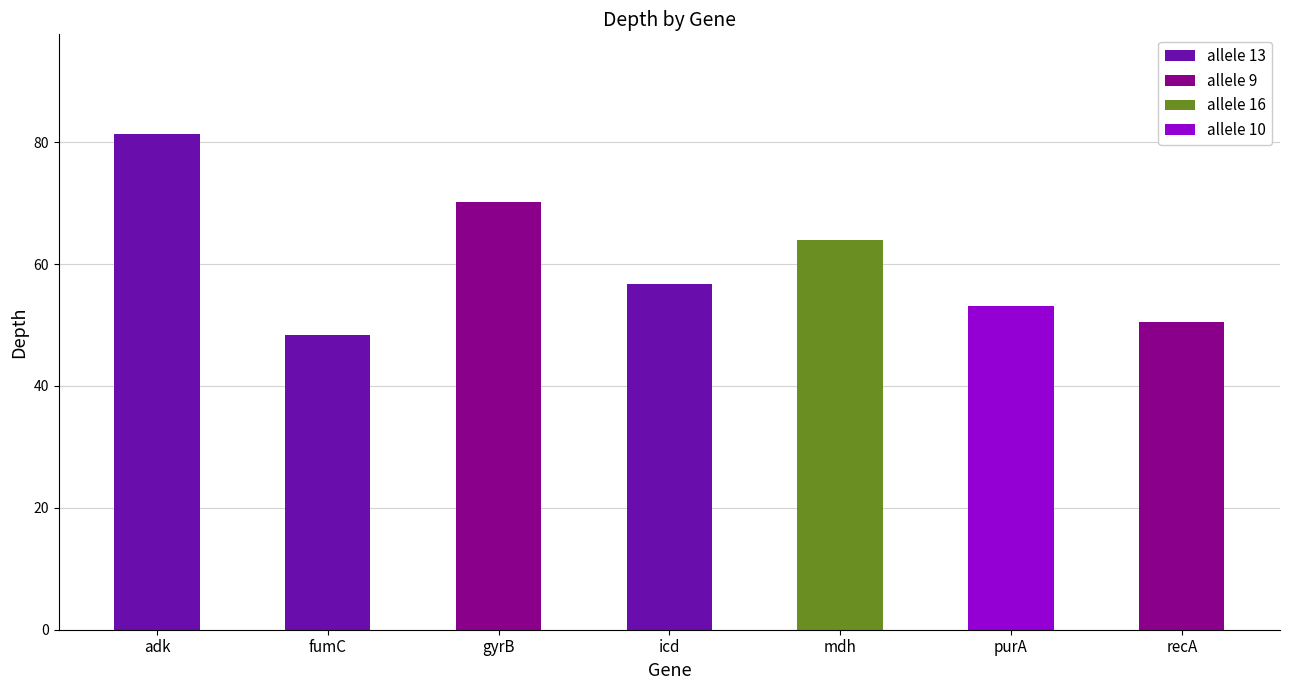

List the labels in order of value, smallest first.

fumC, recA, purA, icd, mdh, gyrB, adk